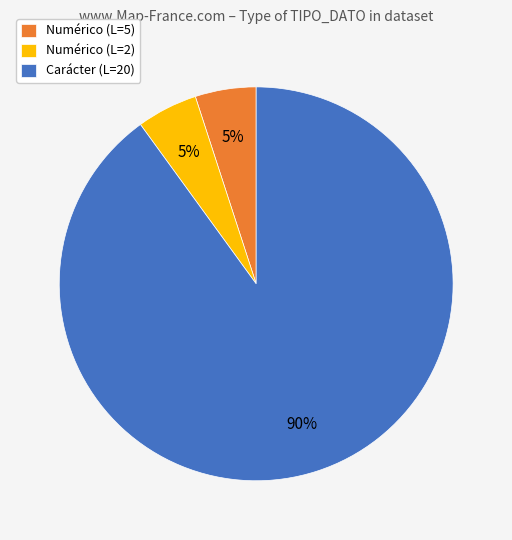

To the nearest percent, what is the difference between the largest and smallest slice percentages?

85%